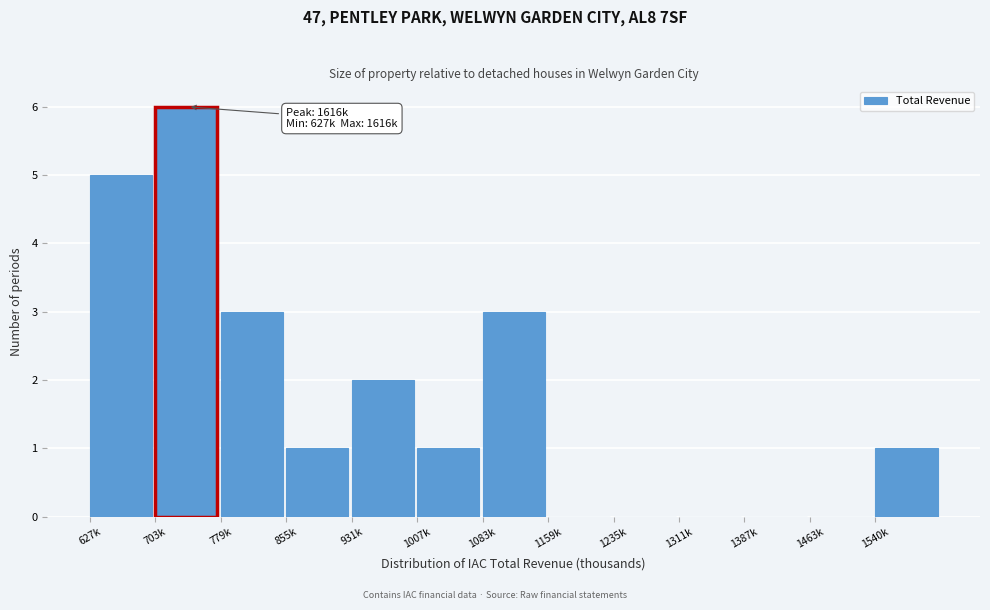

Reading left to right, transcribe all the data shown in this chart.

627k=5	703k=6	779k=3	855k=1	931k=2	1007k=1	1083k=3	1159k=0	1235k=0	1311k=0	1387k=0	1463k=0	1540k=1